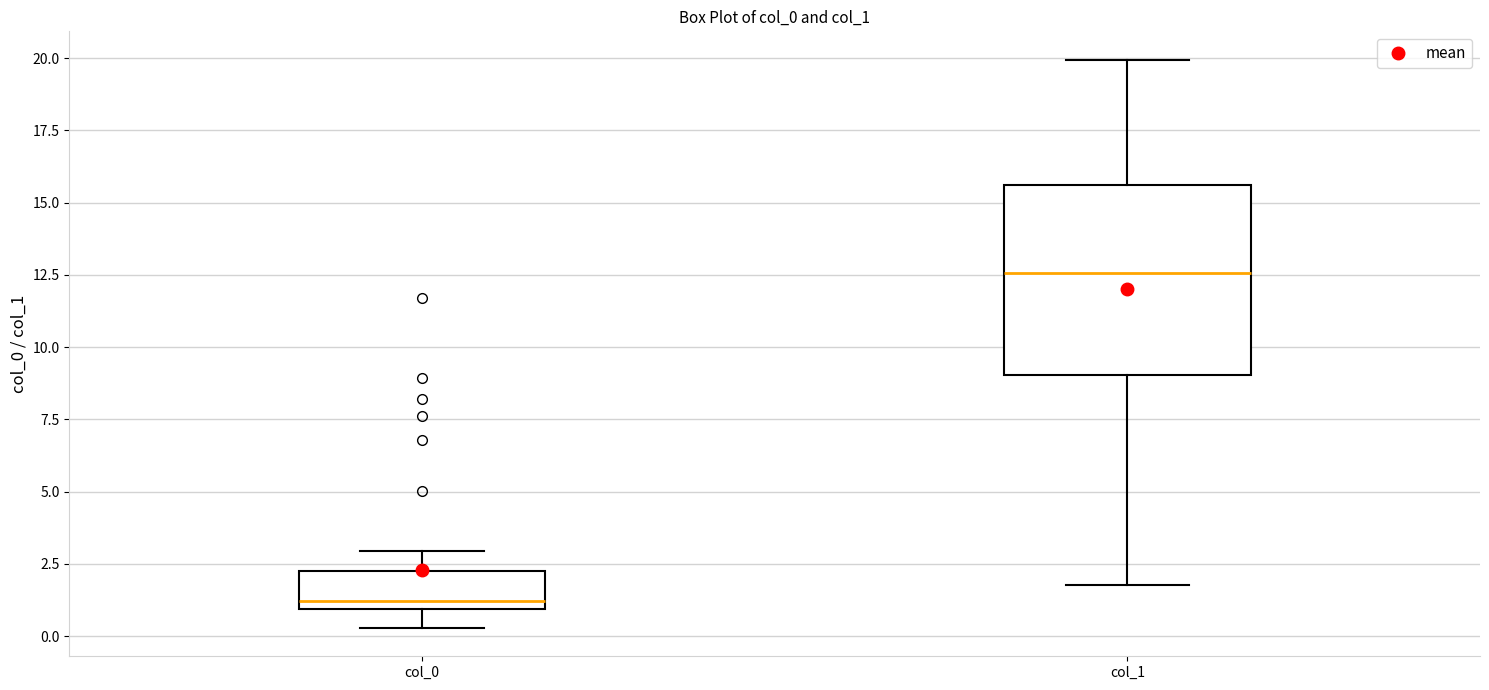

Reading left to right, transcribe this box plot: for each box, give where its median line is, the range the box spans, and where its two whiskers end, as read against the y-axis. The values are not printed on the chart, so give them approximately, as read against the axis.

col_0: median 1.0 (just above the box's lower edge), box 1.0 to 2.5, whiskers 0.5 to 3.0
col_1: median 12.5, box 9.0 to 15.5, whiskers 2.0 to 20.0